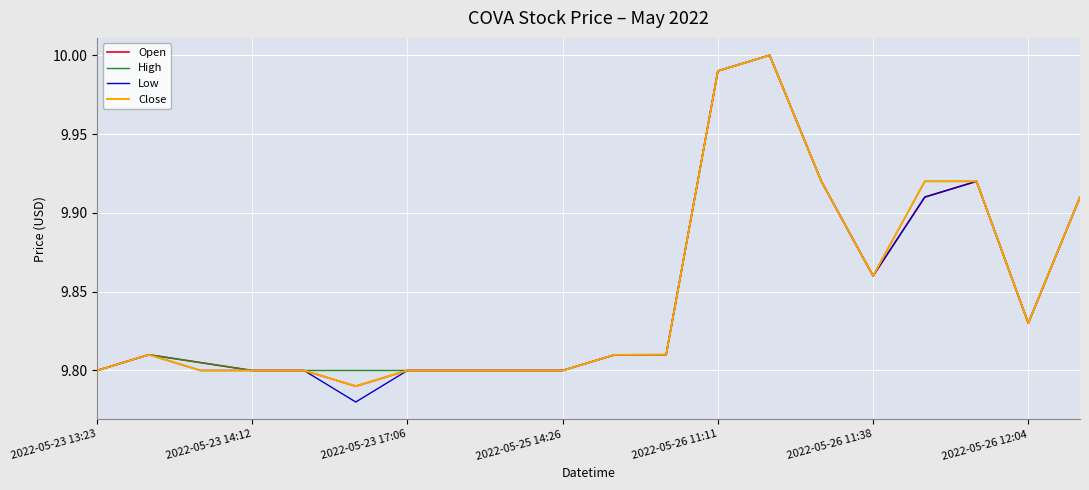

Which series has the widest spread of values?

Low